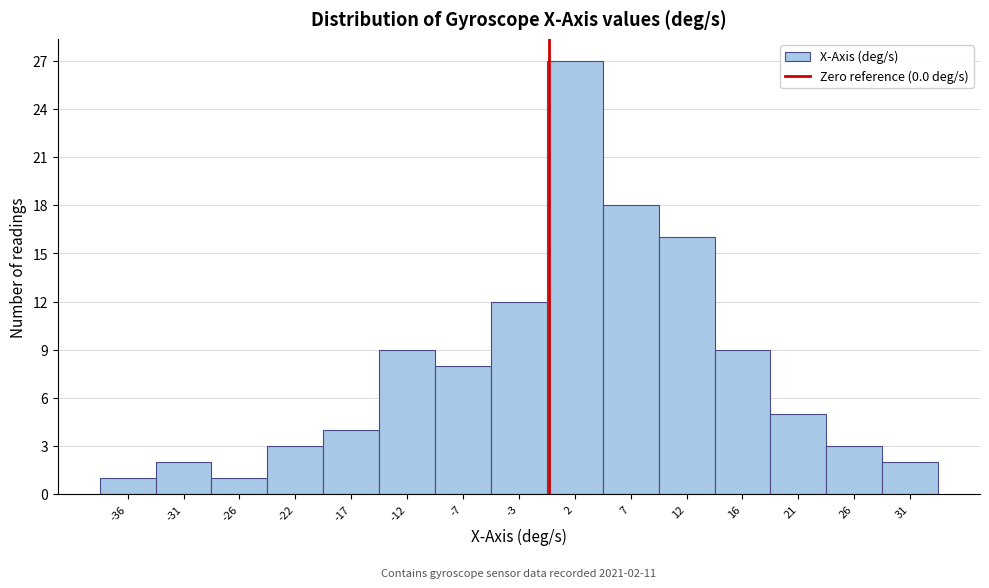

Over which range of the x-axis is the bar tallest?

0.0 to 4.5